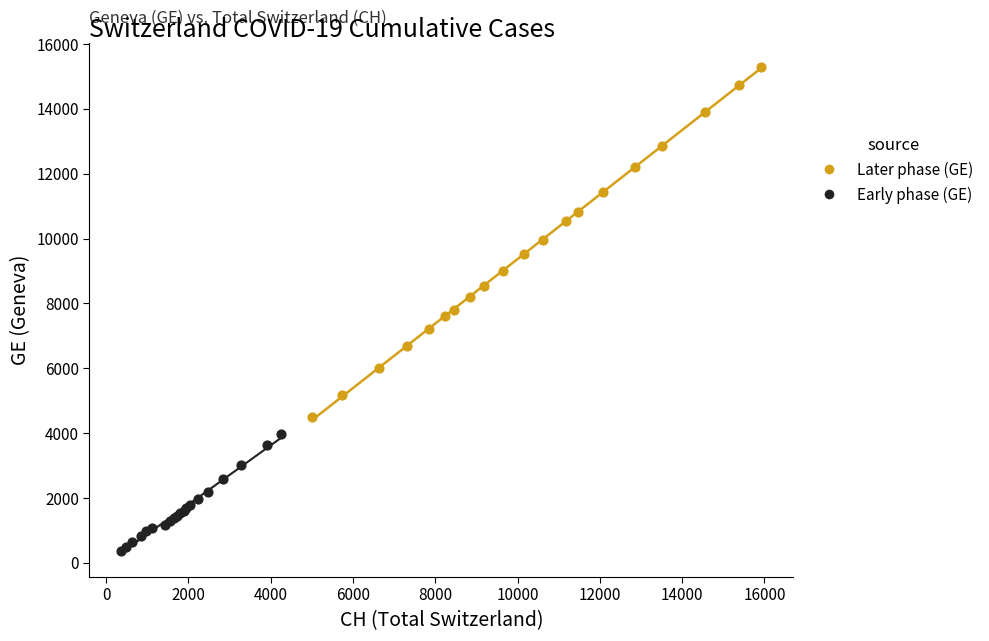

Which series contains the lowest Y value?

Early phase (GE)